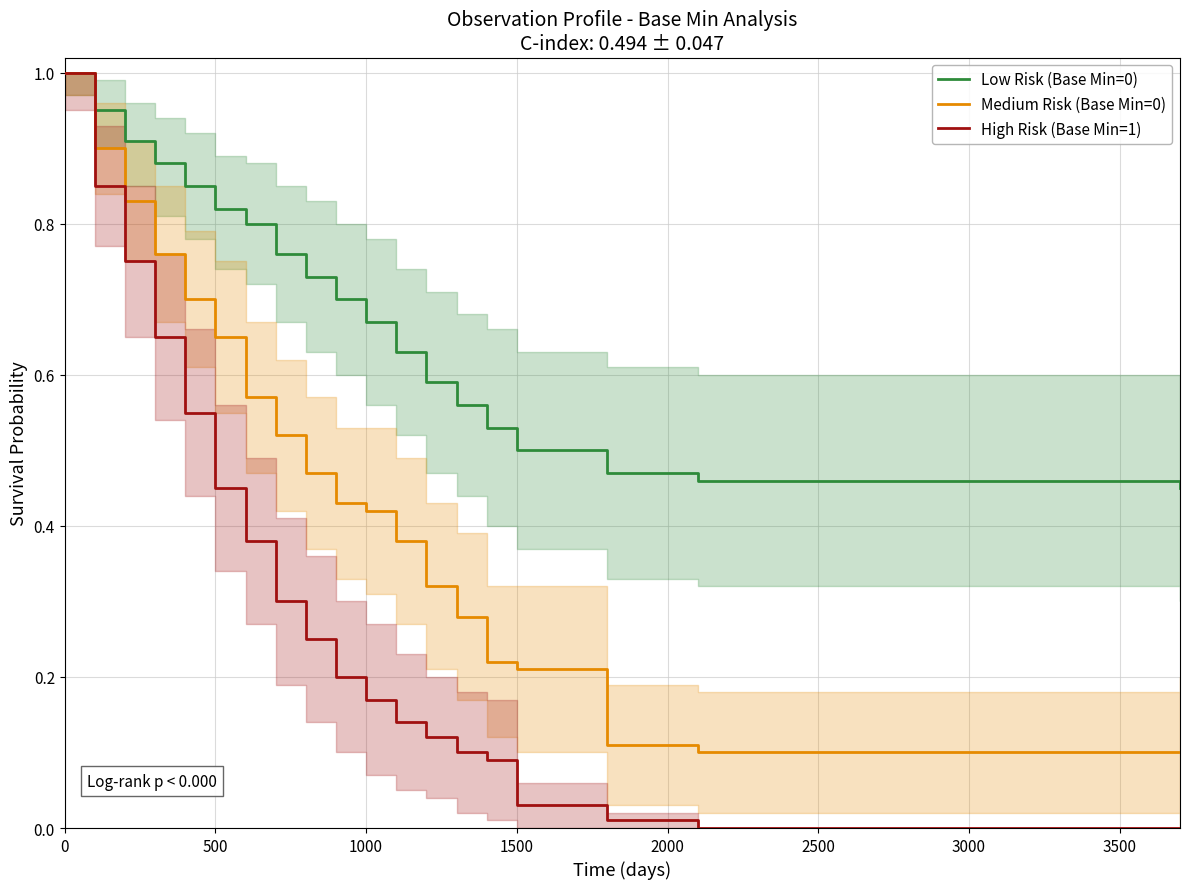

Which series has the widest spread of values?

High Risk (Base Min=1)